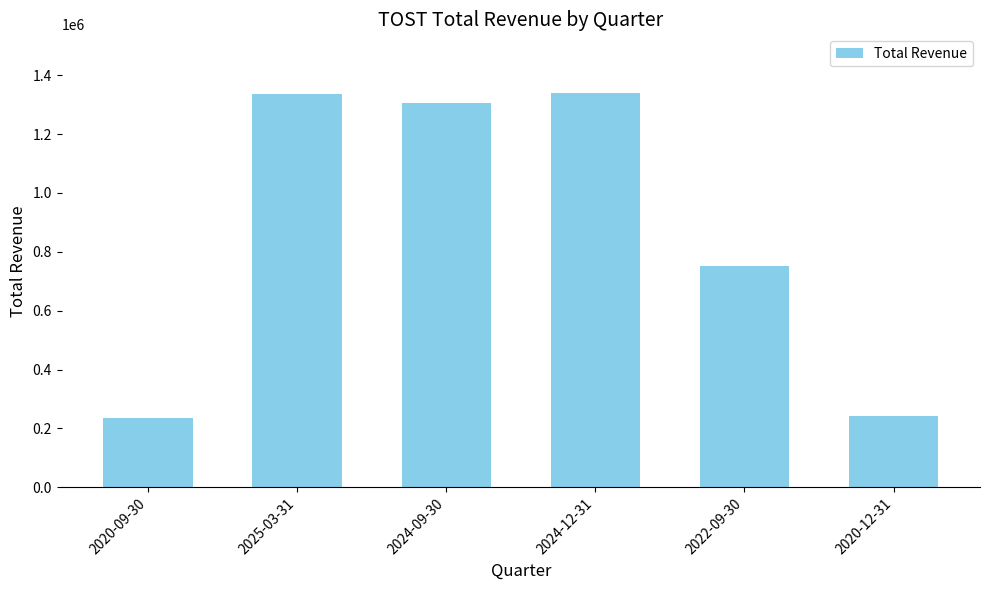

Is it true that the value at 2025-03-31 is 1337000?

True